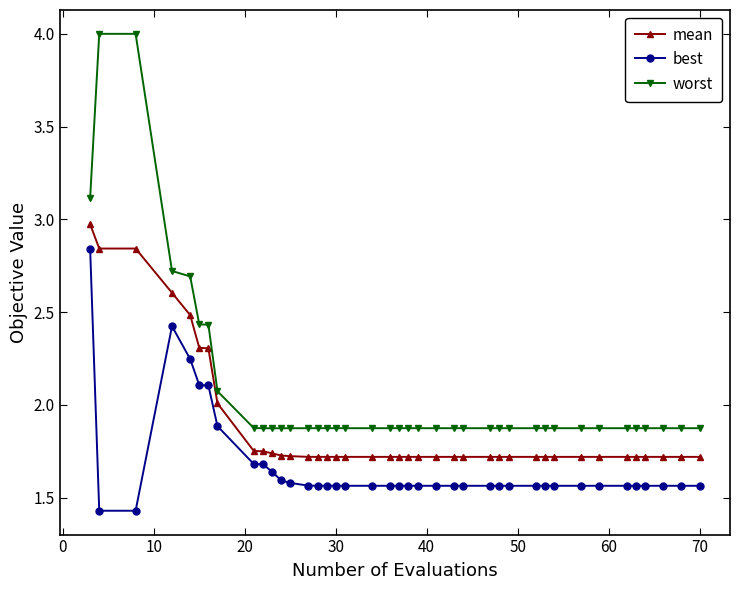

What is the value of the best point at the 6th from the left?

2.1